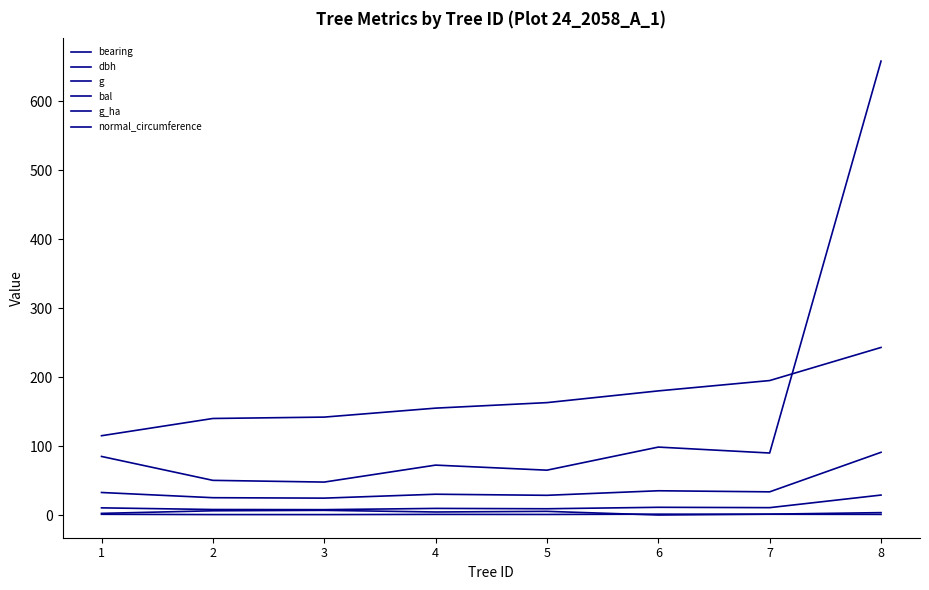

Is this an area chart (filled region under the line)?

No